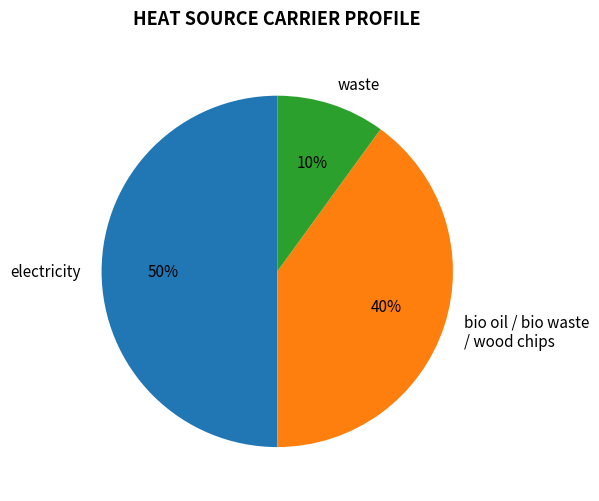

Is the sum of electricity and waste greater than half?

Yes